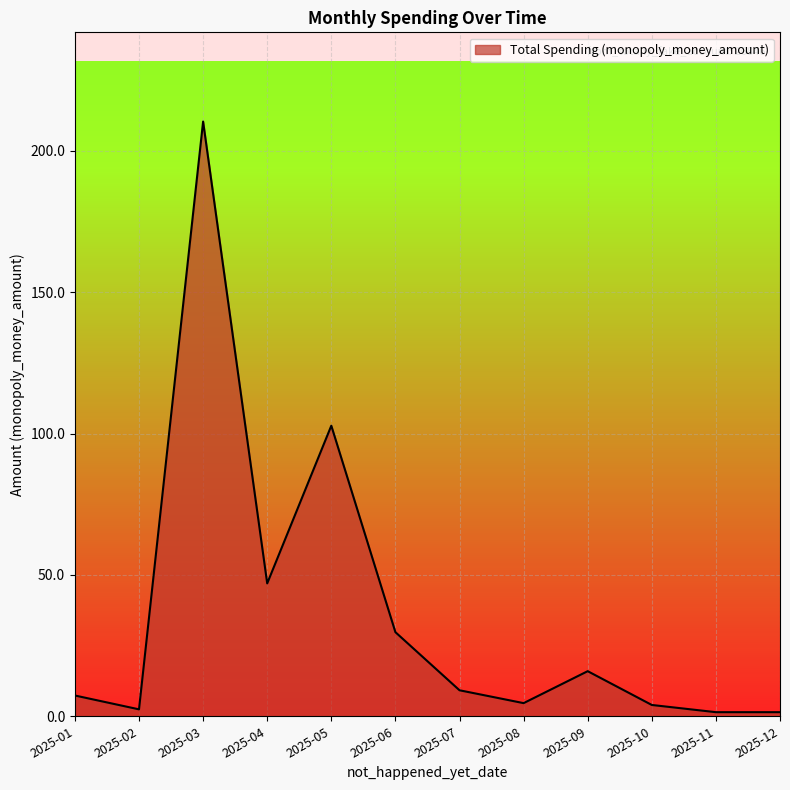

Which label corresponds to the largest value in the chart?

2025-03